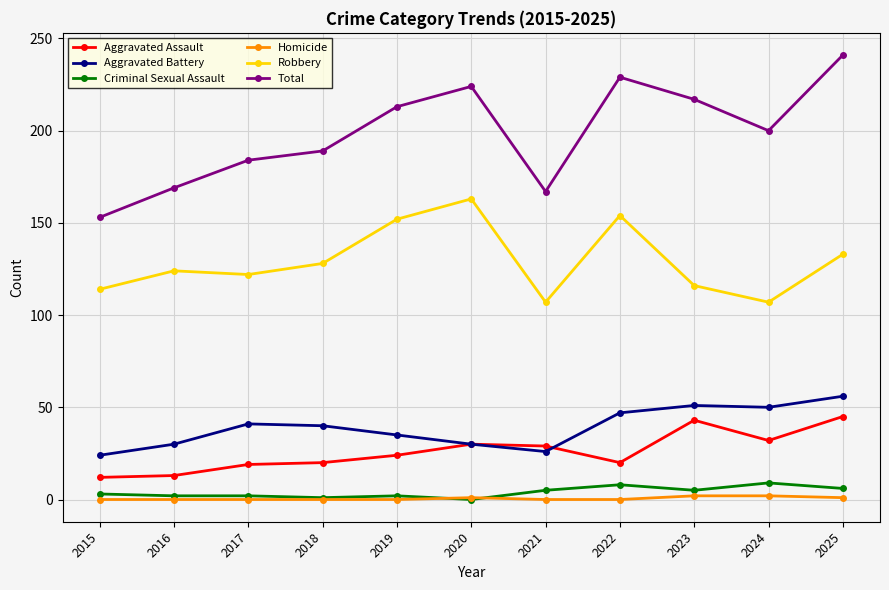

True or false: Aggravated Battery and Criminal Sexual Assault intersect in this chart.

False